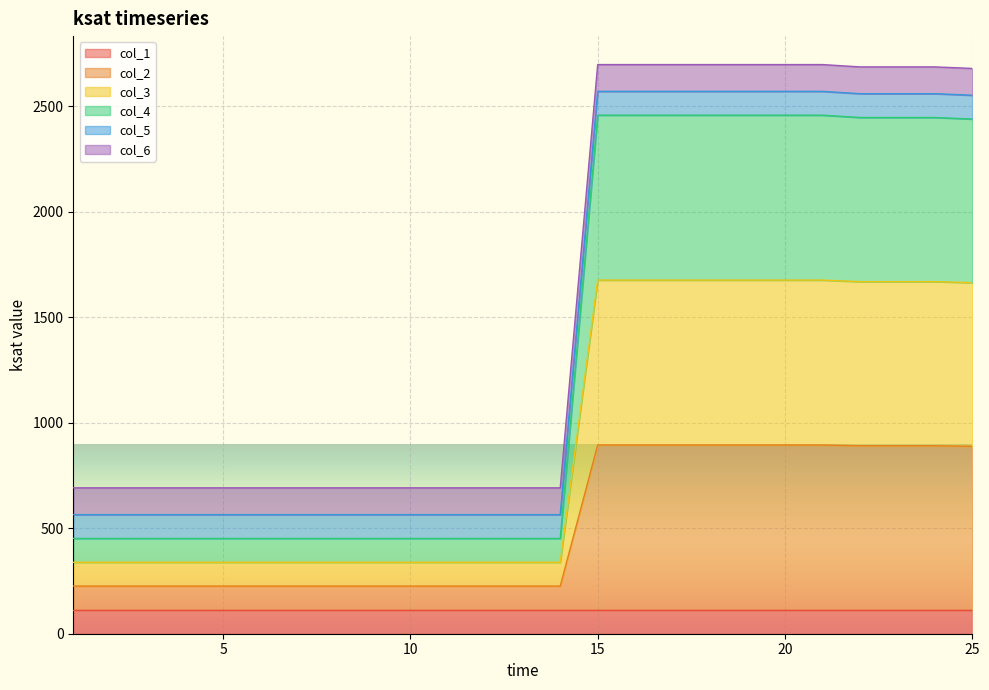

Does the chart display data point markers on the line(s)?

No